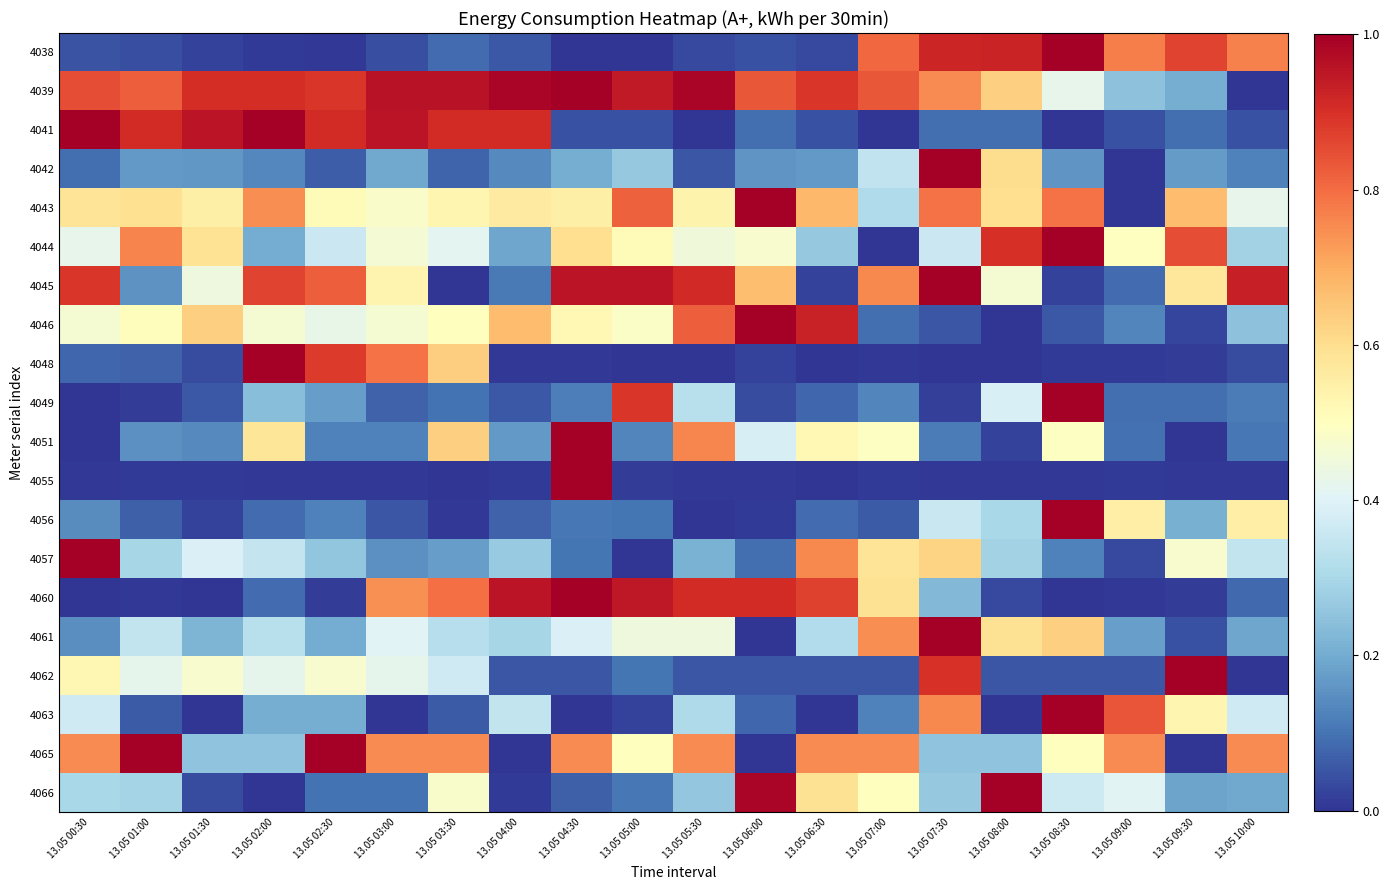

At 13.05 05:30, list the series in order from largest to smallest.

4039, 4045, 4060, 4046, 4051, 4065, 4043, 4044, 4061, 4049, 4063, 4066, 4057, 4042, 4062, 4038, 4055, 4048, 4041, 4056